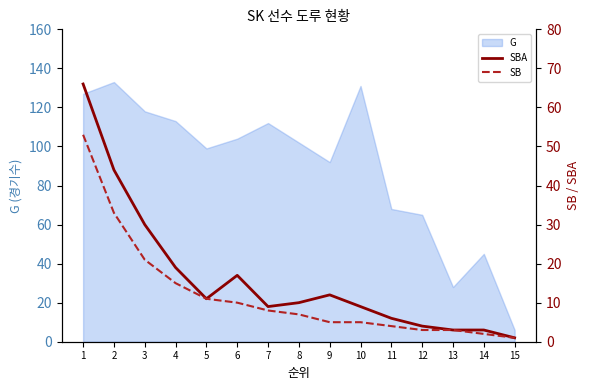

What is the average value of the SBA series?

16